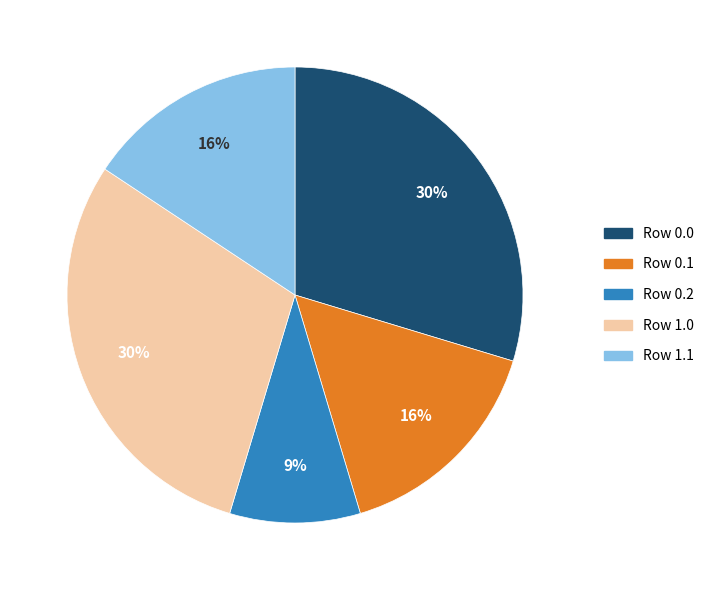

Is Row 0.2 the majority of the pie?

No